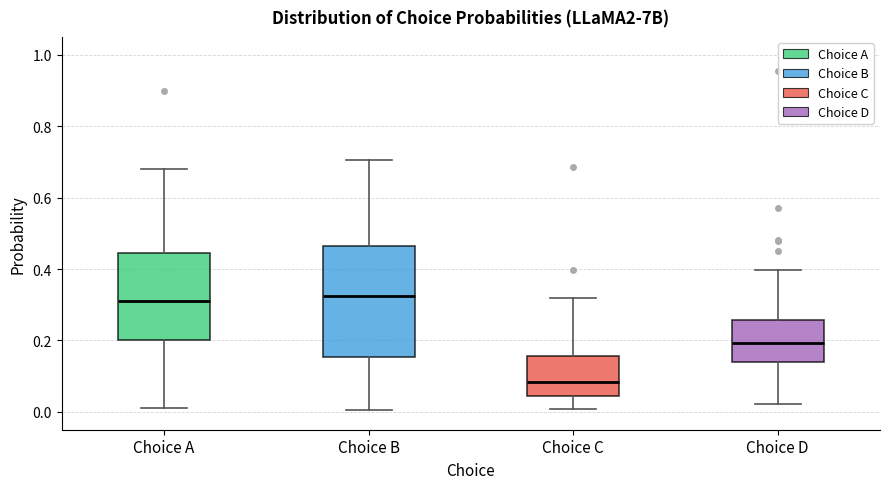

Reading left to right, transcribe this box plot: for each box, give where its median line is, the range the box spans, and where its two whiskers end, as read against the y-axis. The values are not printed on the chart, so give them approximately, as read against the axis.

Choice A: median 0.30, box 0.20 to 0.44, whiskers 0.02 to 0.68
Choice B: median 0.32, box 0.16 to 0.46, whiskers 0.00 to 0.70
Choice C: median 0.08, box 0.04 to 0.16, whiskers 0.00 to 0.32
Choice D: median 0.20, box 0.14 to 0.26, whiskers 0.02 to 0.40